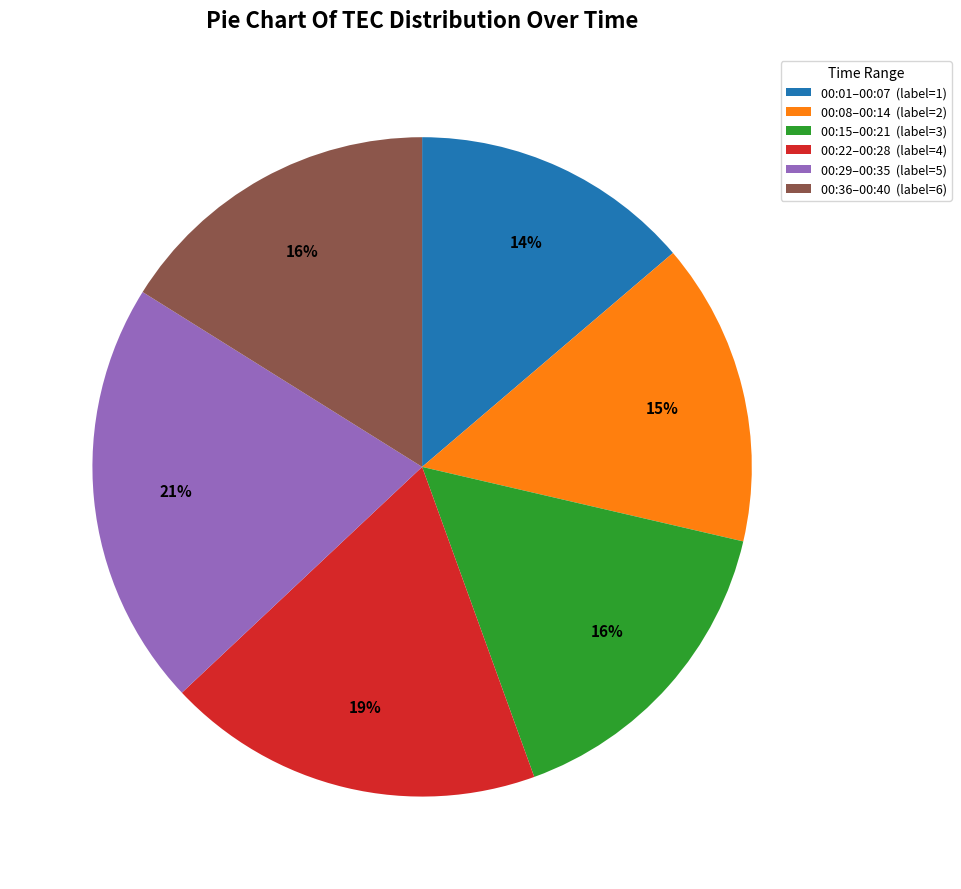

Between 00:29–00:35 (label=5) and 00:08–00:14 (label=2), which is larger?

00:29–00:35 (label=5)